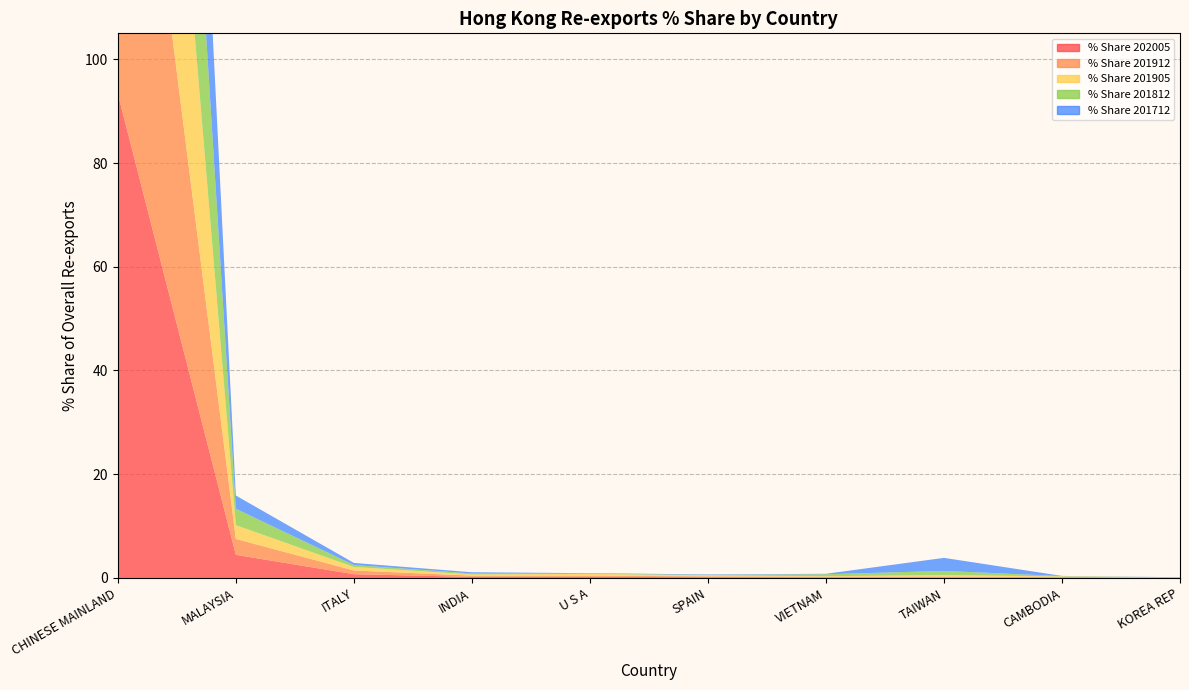

Reading left to right, transcribe all the data shown in this chart.

% Share 202005: CHINESE MAINLAND=93.4	MALAYSIA=4.5	ITALY=0.7	INDIA=0.2	U S A=0.2	SPAIN=0.2	VIETNAM=0.1	TAIWAN=0.1	CAMBODIA=0.1	KOREA REP=0.1
% Share 201912: CHINESE MAINLAND=94.1	MALAYSIA=3.1	ITALY=0.7	INDIA=0.2	U S A=0.2	SPAIN=0.2	VIETNAM=0.1	TAIWAN=0.2	CAMBODIA=0.1	KOREA REP=0.0
% Share 201905: CHINESE MAINLAND=94.0	MALAYSIA=2.7	ITALY=0.7	INDIA=0.2	U S A=0.3	SPAIN=0.2	VIETNAM=0.1	TAIWAN=0.3	CAMBODIA=0.1	KOREA REP=0.0
% Share 201812: CHINESE MAINLAND=94.5	MALAYSIA=3.2	ITALY=0.4	INDIA=0.2	U S A=0.0	SPAIN=0.1	VIETNAM=0.4	TAIWAN=0.8	CAMBODIA=0.1	KOREA REP=0.0
% Share 201712: CHINESE MAINLAND=93.6	MALAYSIA=2.5	ITALY=0.4	INDIA=0.2	U S A=0.1	SPAIN=0.1	VIETNAM=0.1	TAIWAN=2.5	CAMBODIA=0.0	KOREA REP=0.0